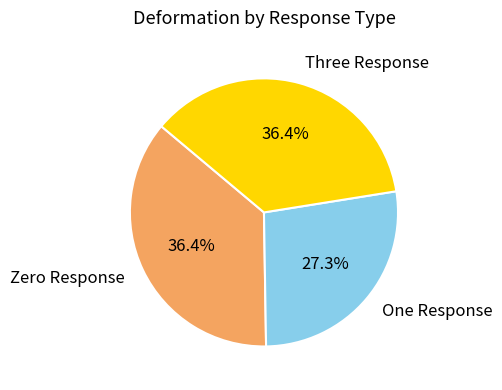

Is One Response the majority of the pie?

No